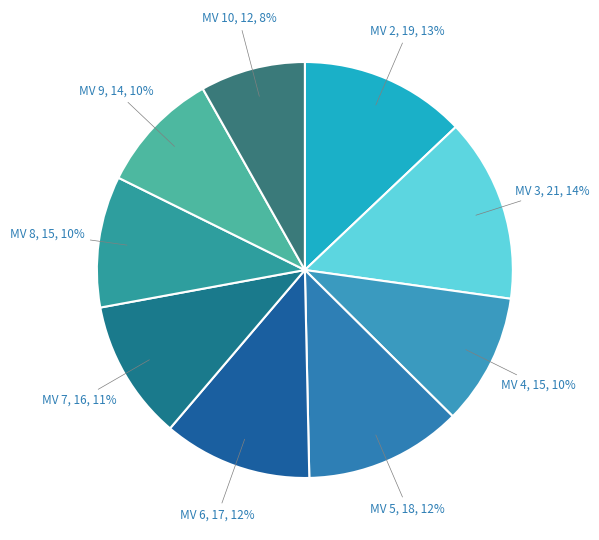

How many slices are in this pie chart?

9